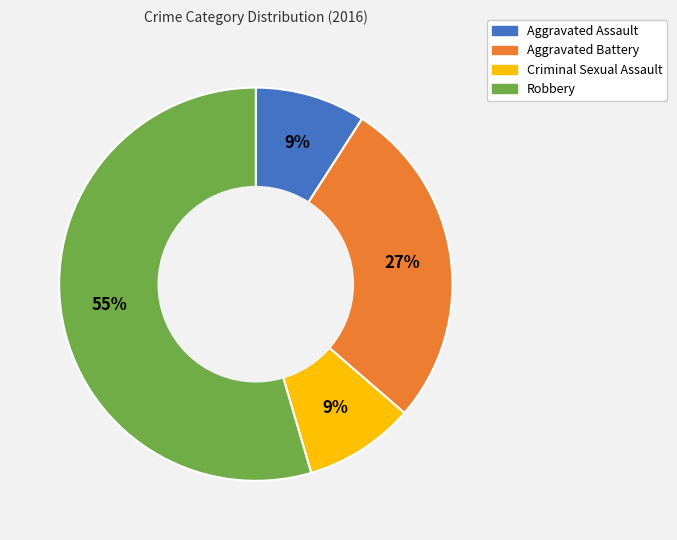

How many segments does this pie chart have?

4